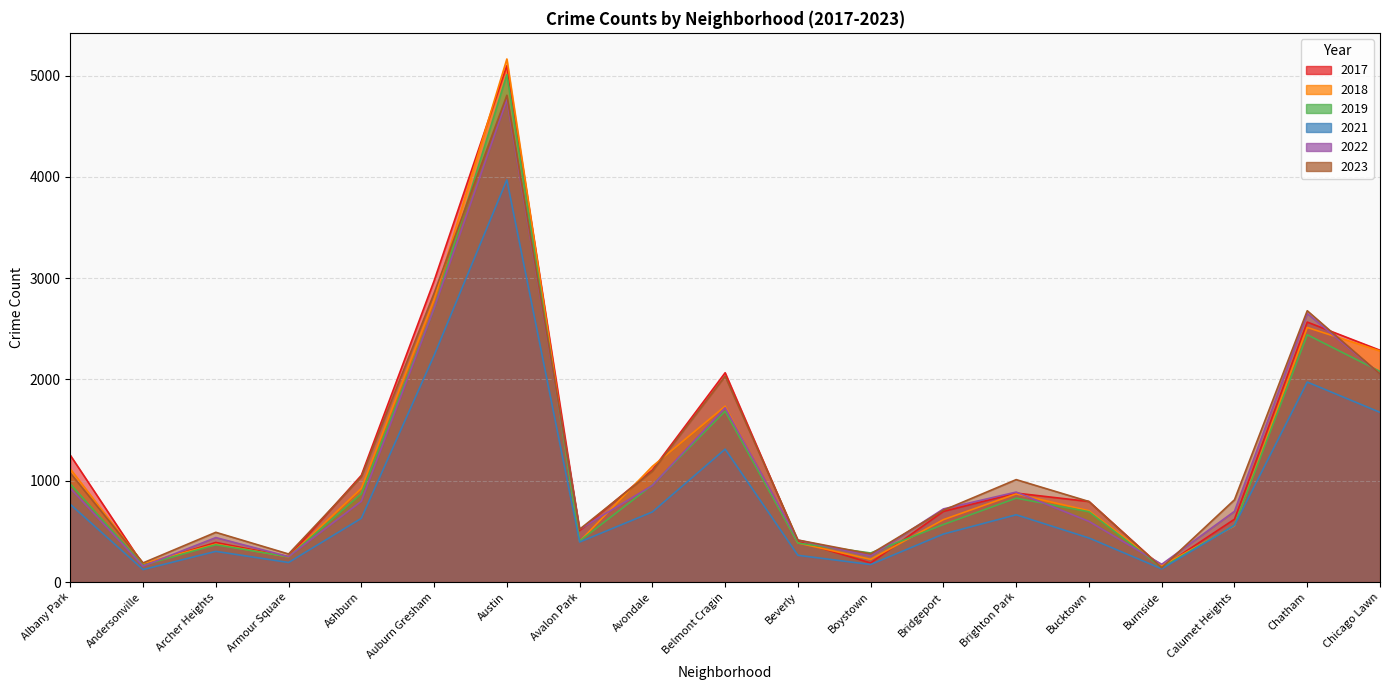

Where is the first local maximum for 2019?

Archer Heights